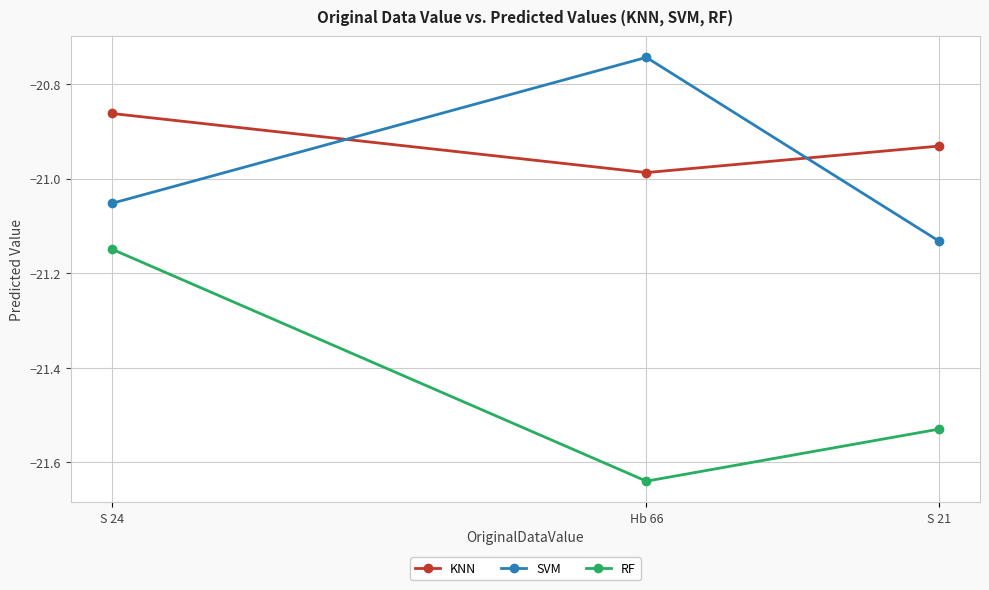

Does the chart have visible grid lines?

Yes